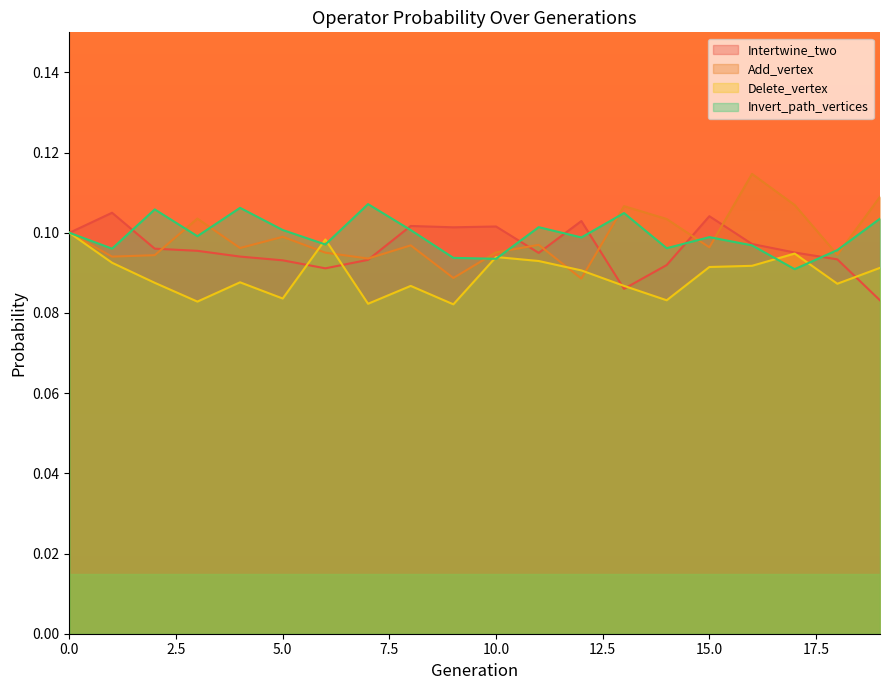

Which category has the lowest value across all series?

9